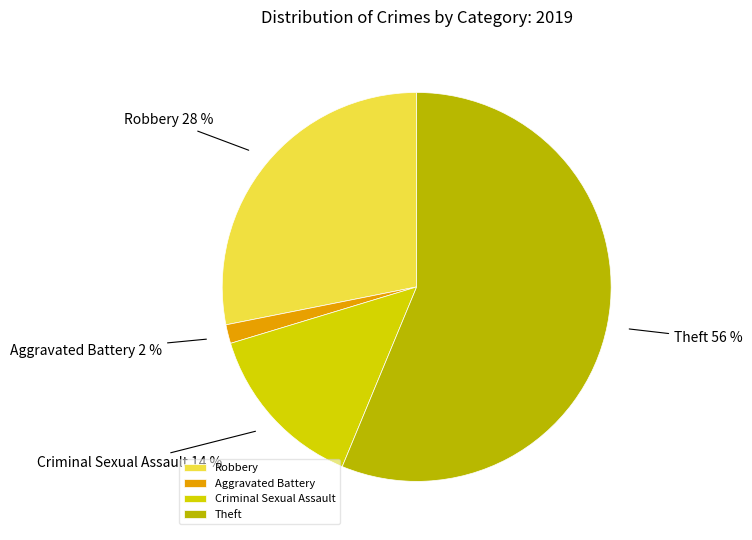

To the nearest percent, what portion does Theft represent?

56%